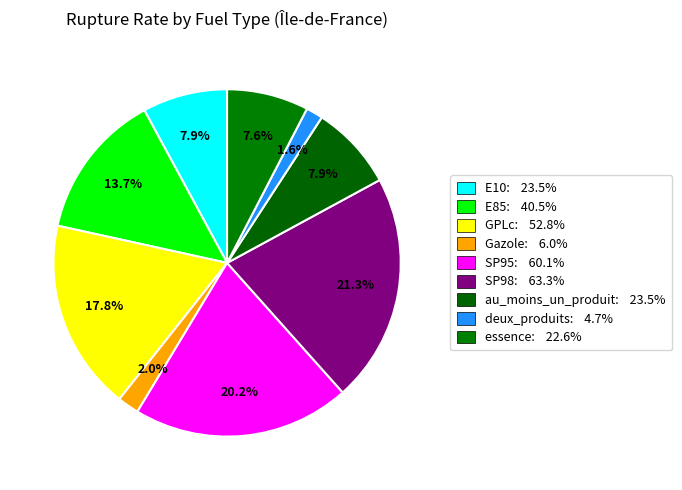

Does any single category account for the majority?

No